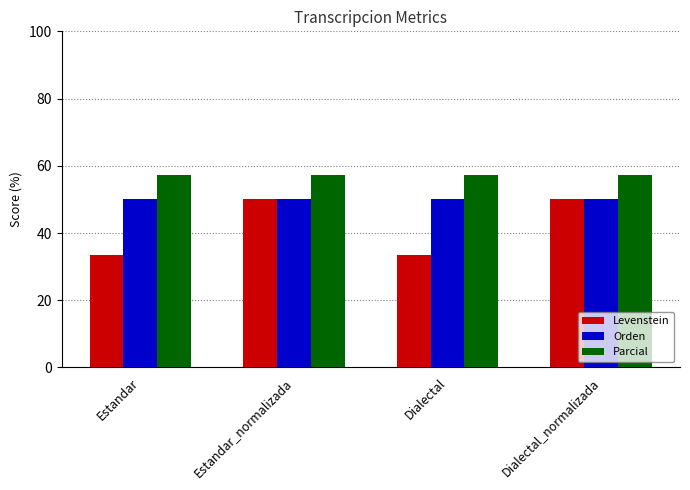

How many data points does each series have?

4